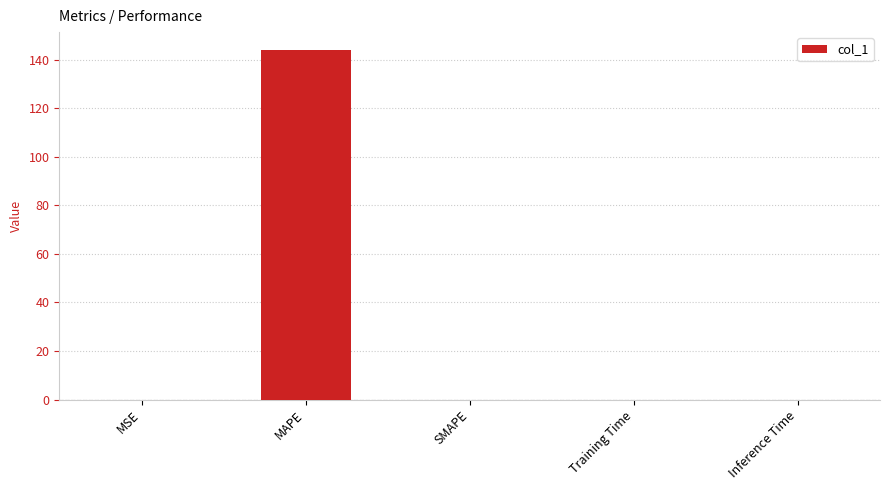

What is the average value?

28.8